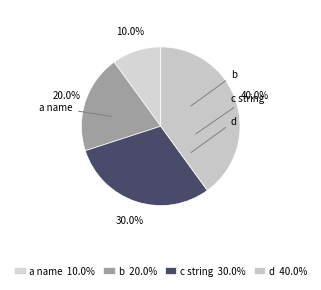

To the nearest percent, what percentage of the pie is c string?

30%